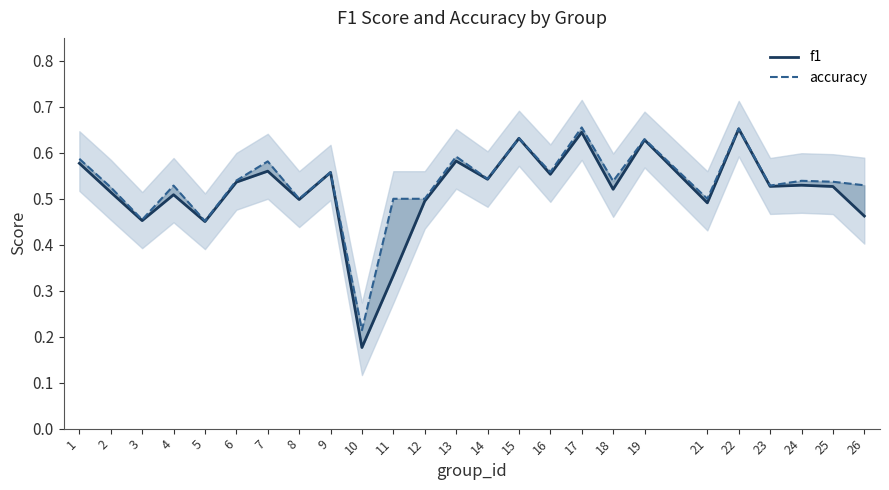

At which label is f1 closest to 0?

10